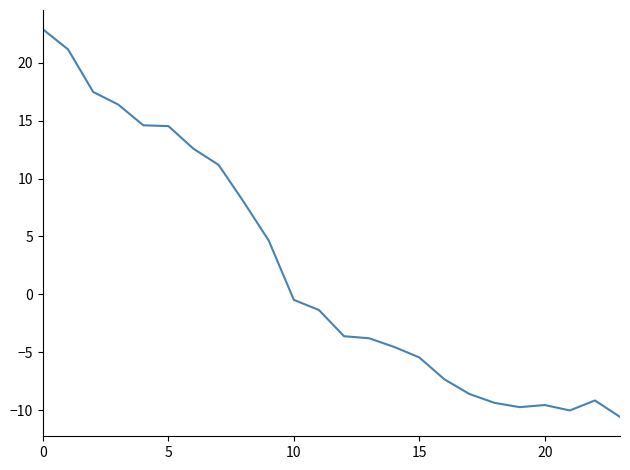

What is the minimum value shown in the chart?

-10.6